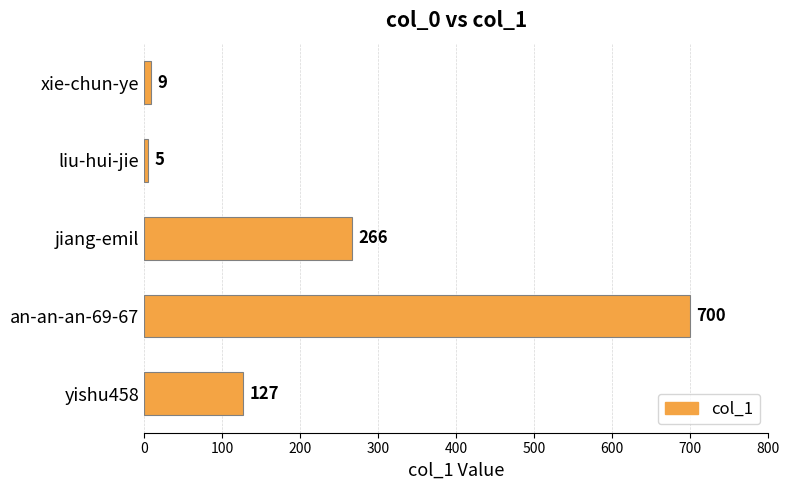

List the labels in order of value, largest first.

an-an-an-69-67, jiang-emil, yishu458, xie-chun-ye, liu-hui-jie